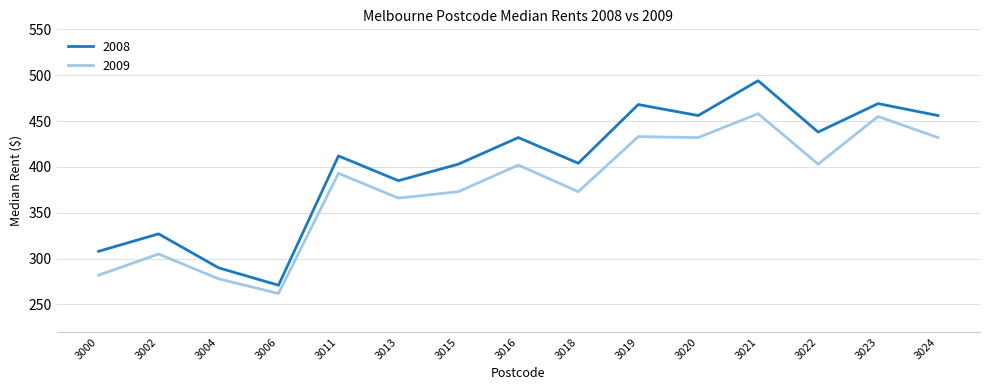

At how many categories does at least one series exceed 345?

11